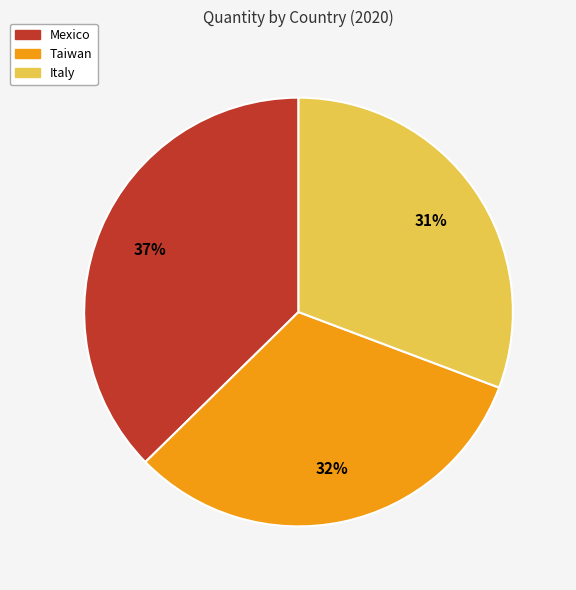

To the nearest percent, what is the difference between the Mexico and Taiwan slice percentages?

5%